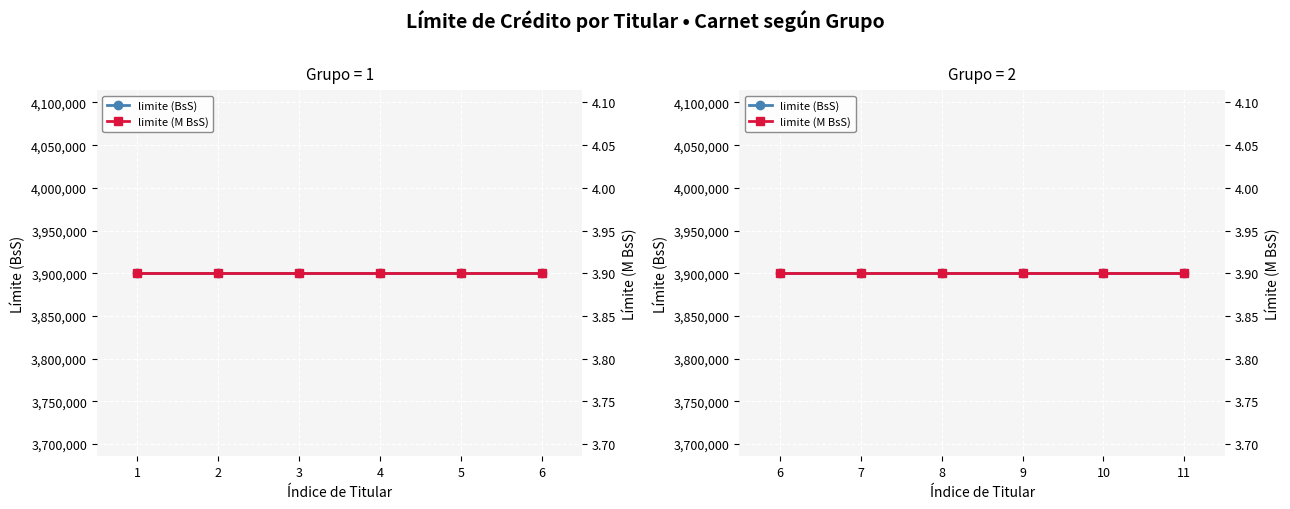

How many categories are shown in the chart?

6